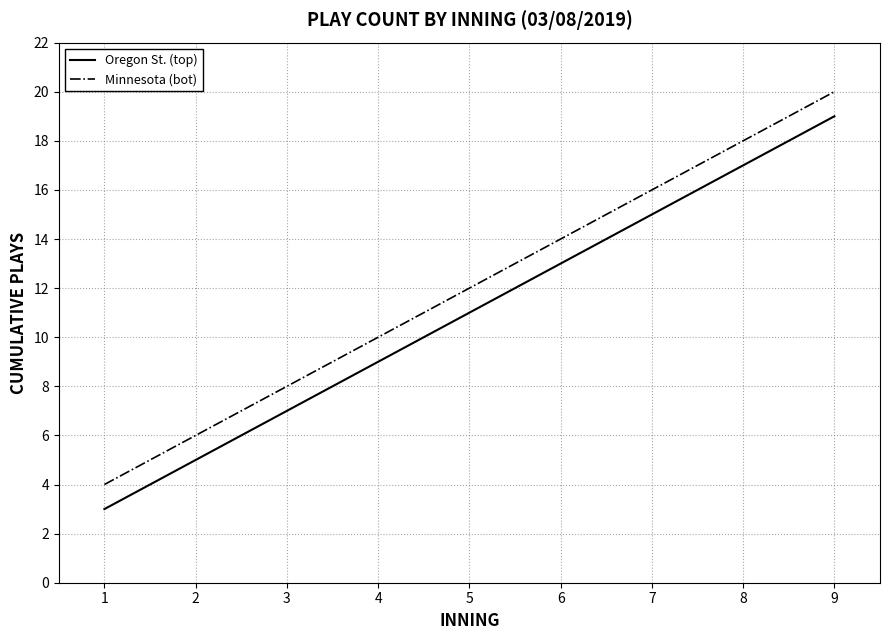

True or false: Minnesota (bot) has more than 2 points higher than both neighbors.

False